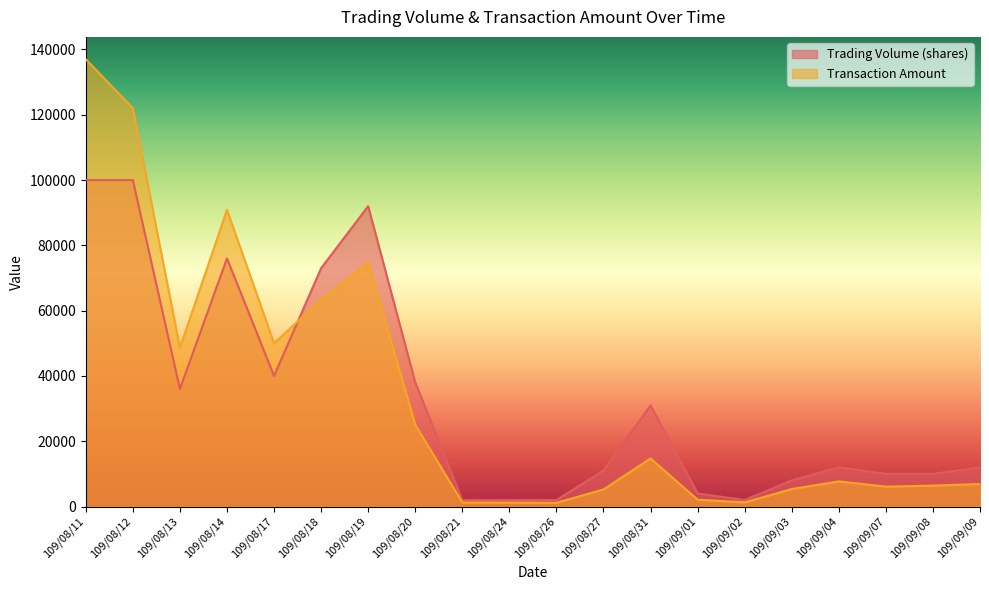

Reading left to right, transcribe all the data shown in this chart.

Trading Volume (shares): 100000	100000	36000	76000	40000	73000	92000	38000	2000	2000	2000	11000	31000	4000	2000	8000	12000	10000	10000	12000
Transaction Amount: 137000	122000	48600	90880	50000	63310	74900	25060	1260	1240	1140	5230	14740	2100	1280	5360	7700	6100	6400	6920